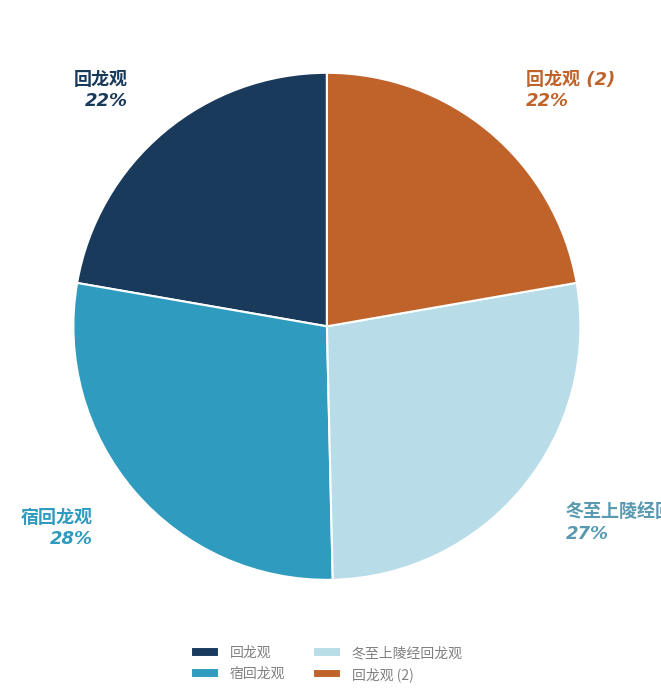

Does any single category account for the majority?

No